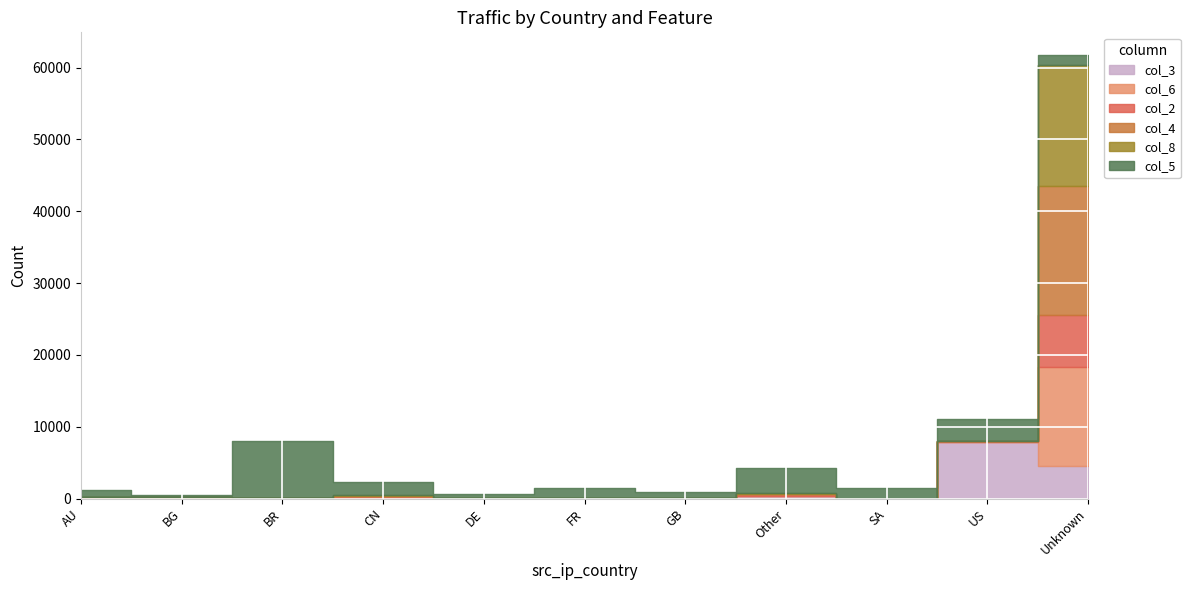

How many positive values does the col_4 series have?

7